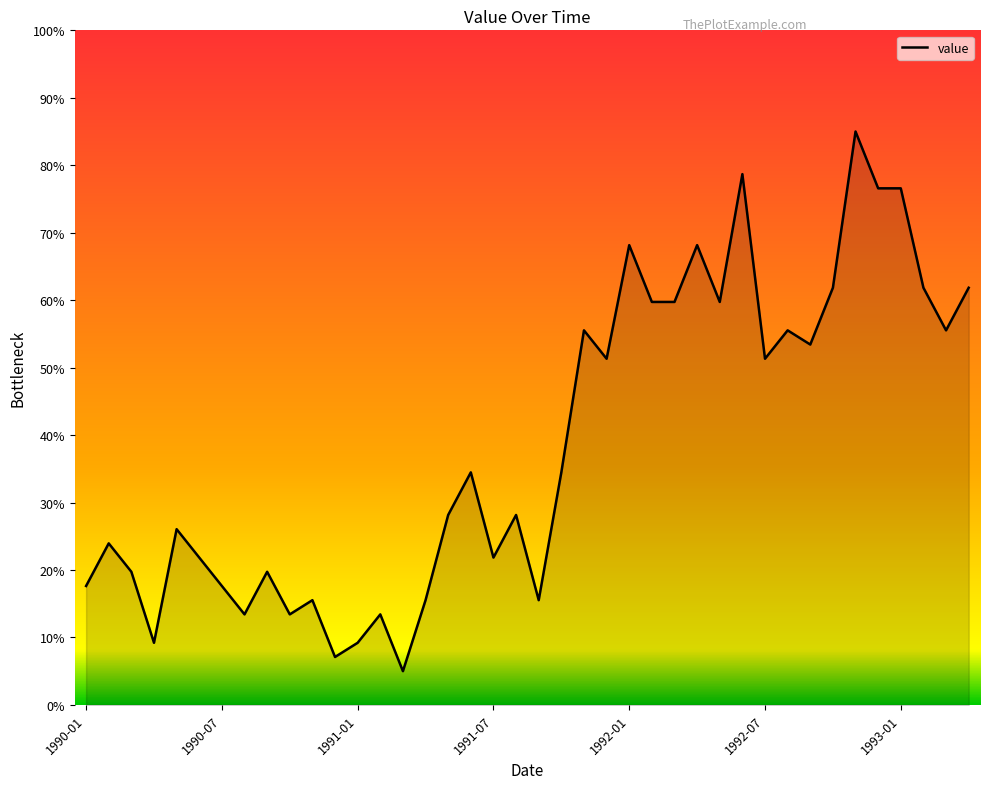

What is the minimum value shown in the chart?

5.0